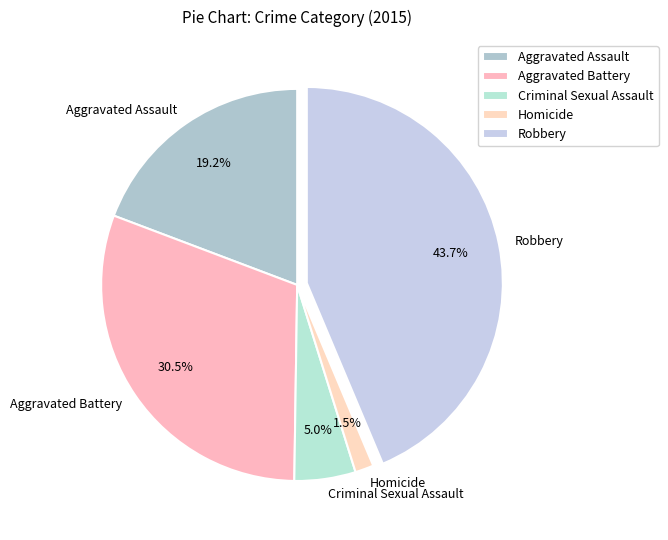

To the nearest percent, what portion does Criminal Sexual Assault represent?

5%